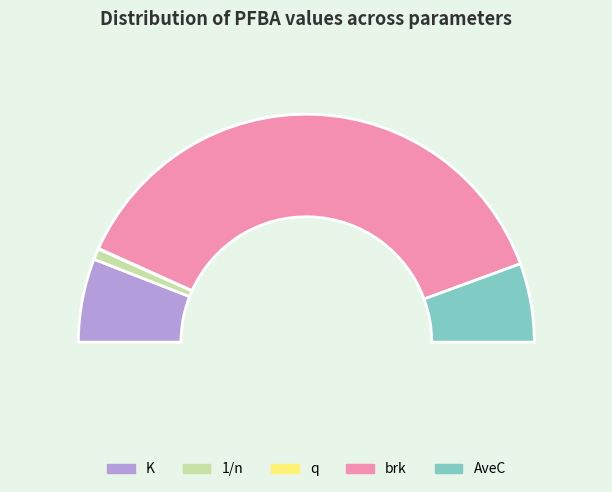

Does any single category account for the majority?

Yes